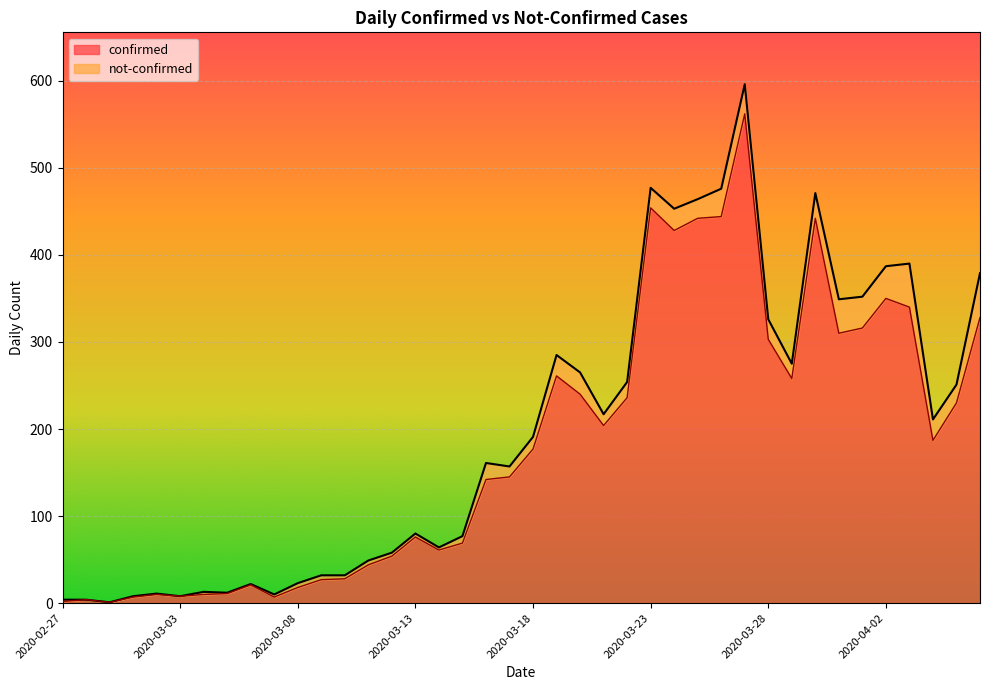

How many interior local peaks (higher than both neighbors) does the data have?

9